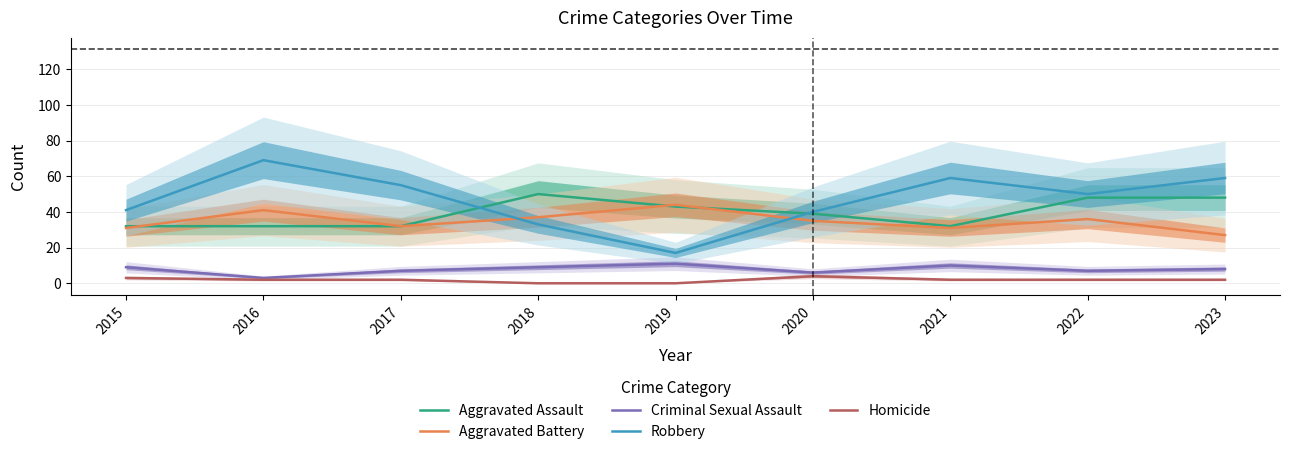

Where is the first local minimum for Aggravated Battery?

2017